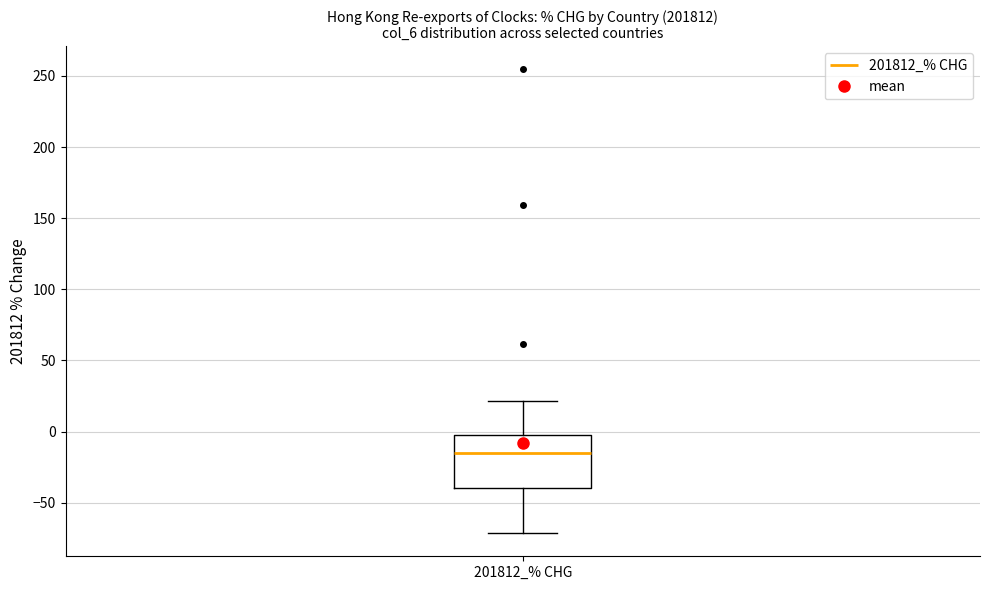

Transcribe this box plot: give where the median line is, the range the box spans, and where the two whiskers end, as read against the y-axis. The values are not printed on the chart, so give them approximately, as read against the axis.

median -15, box -40 to 0, whiskers -70 to 20